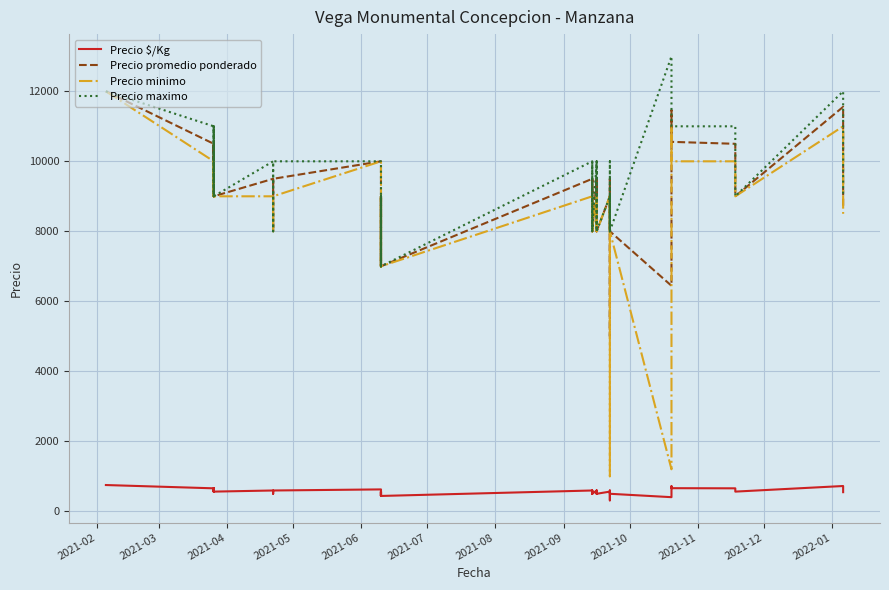

Is it true that Precio $/Kg equals 898 at 2021-12?

False